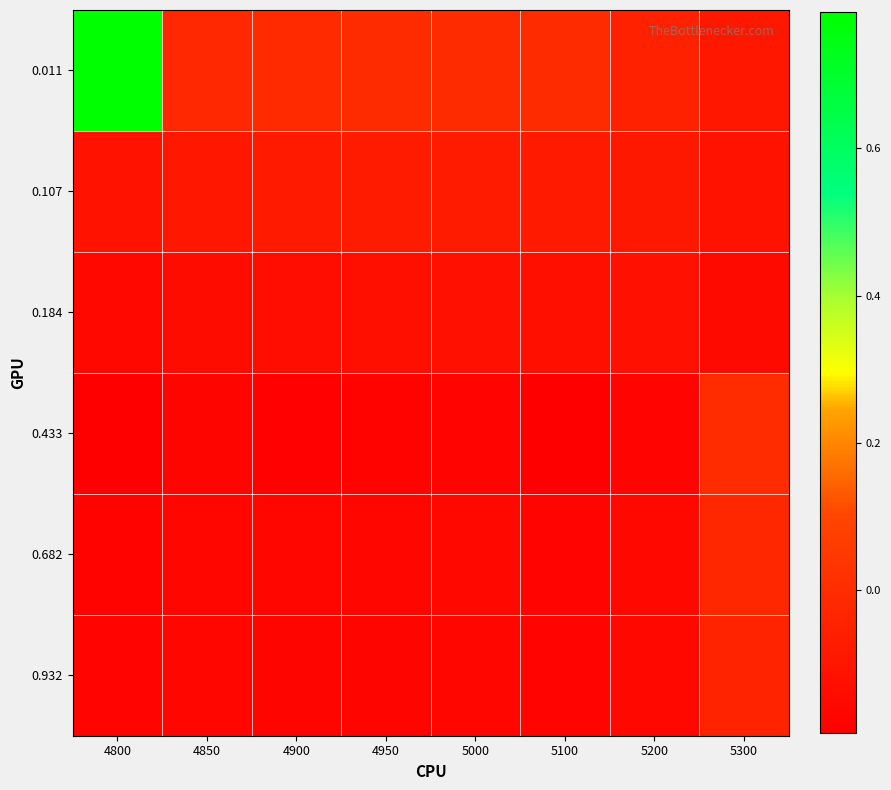

Which has a higher value, 4900 or 4800?

4800